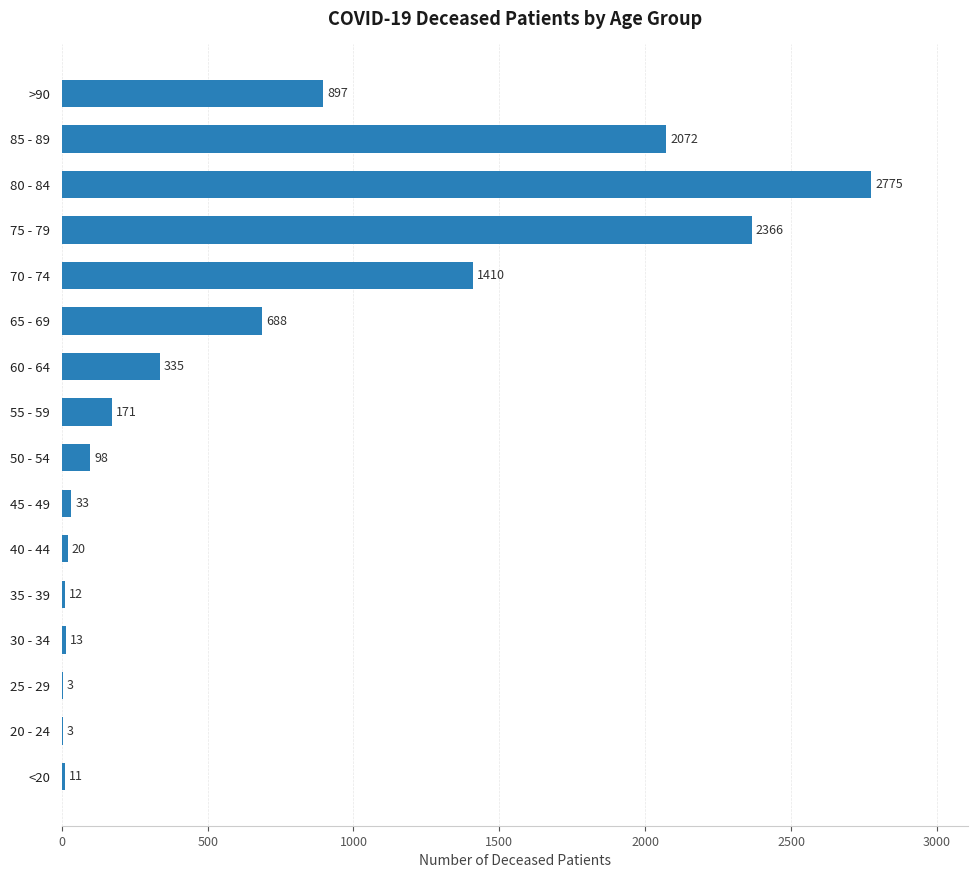

The chart shows a value of 1410 at 70 - 74. True or false?

True